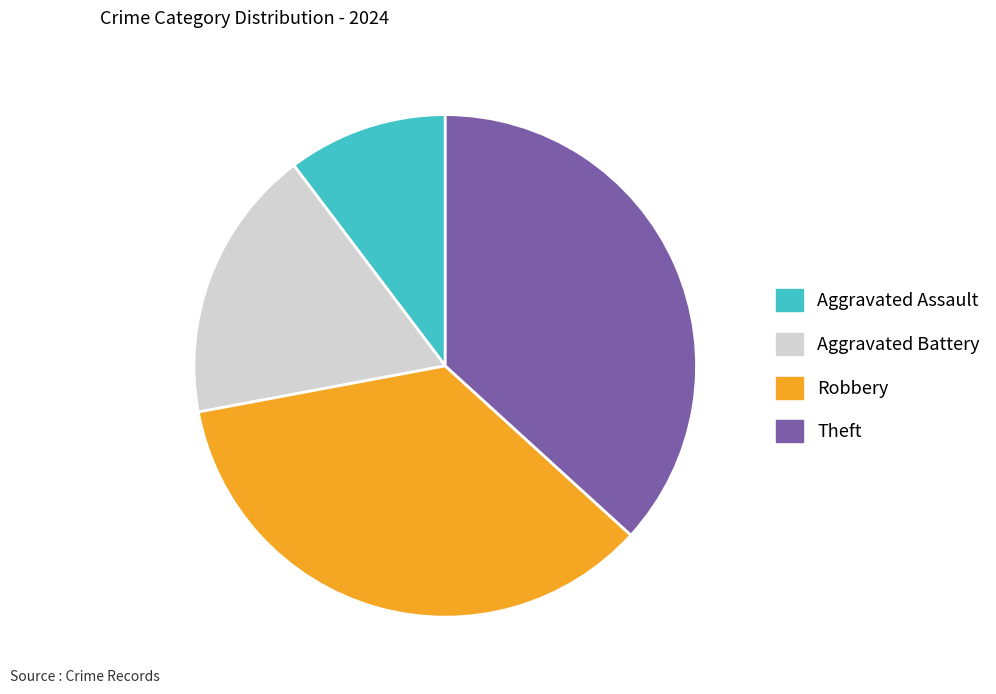

Combined, do Theft and Robbery account for over 50%?

Yes